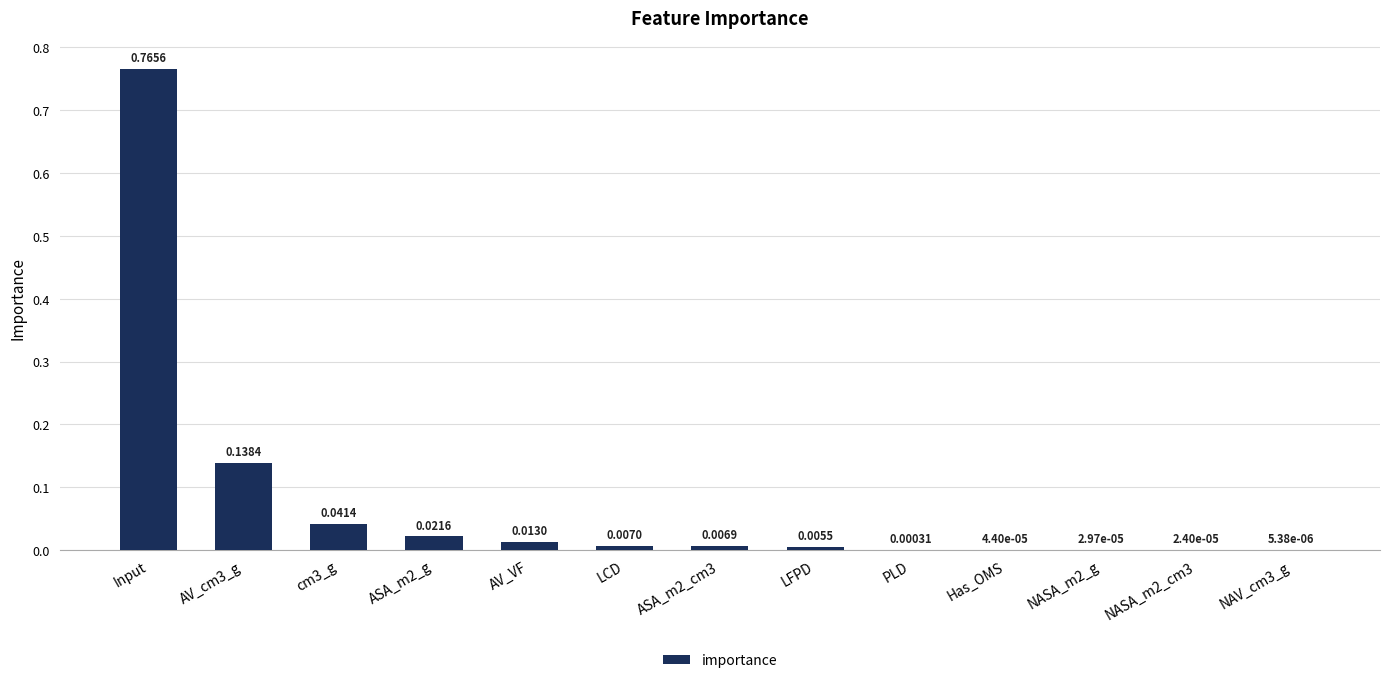

Which category has the highest value across all series?

Input